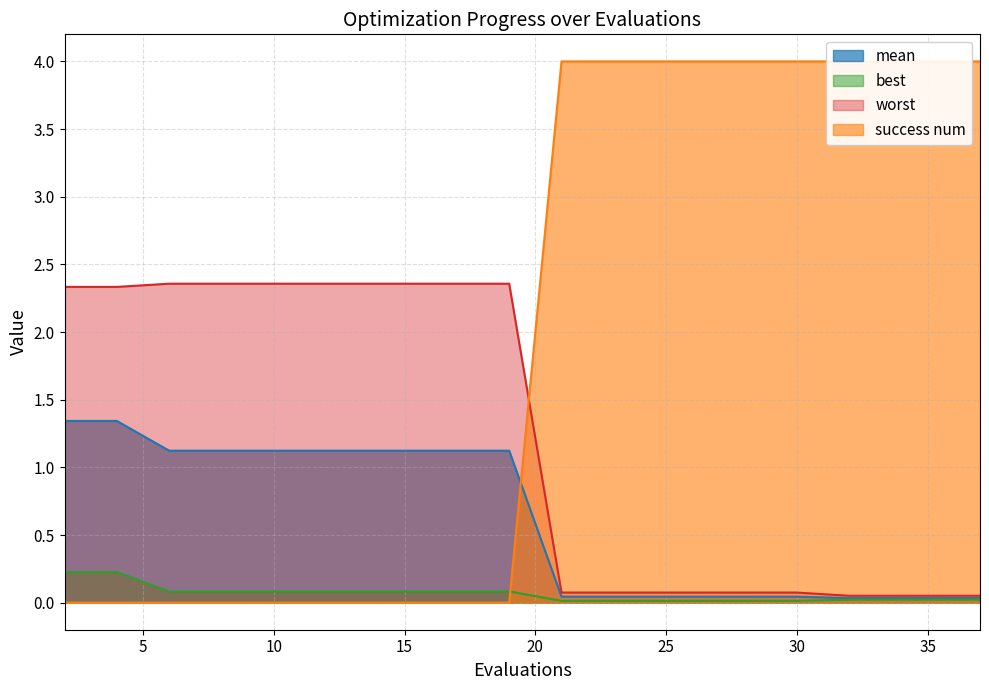

After their last crossing, which series has the higher values: success num or mean?

success num